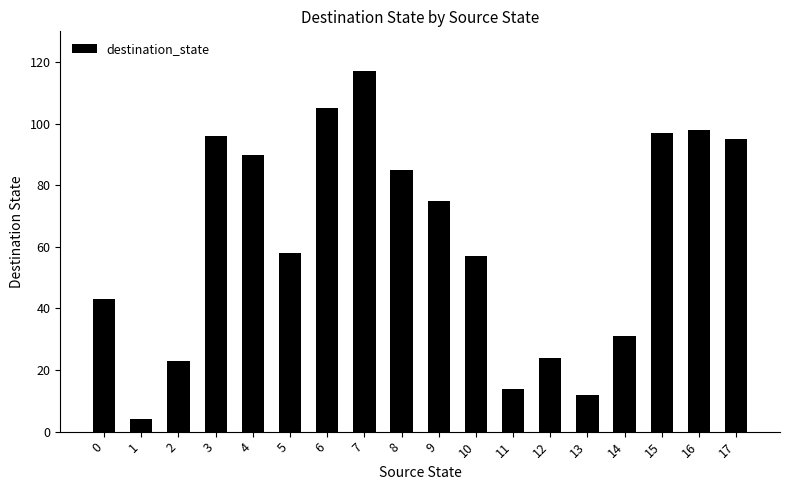

Does the chart contain stacked bars?

No